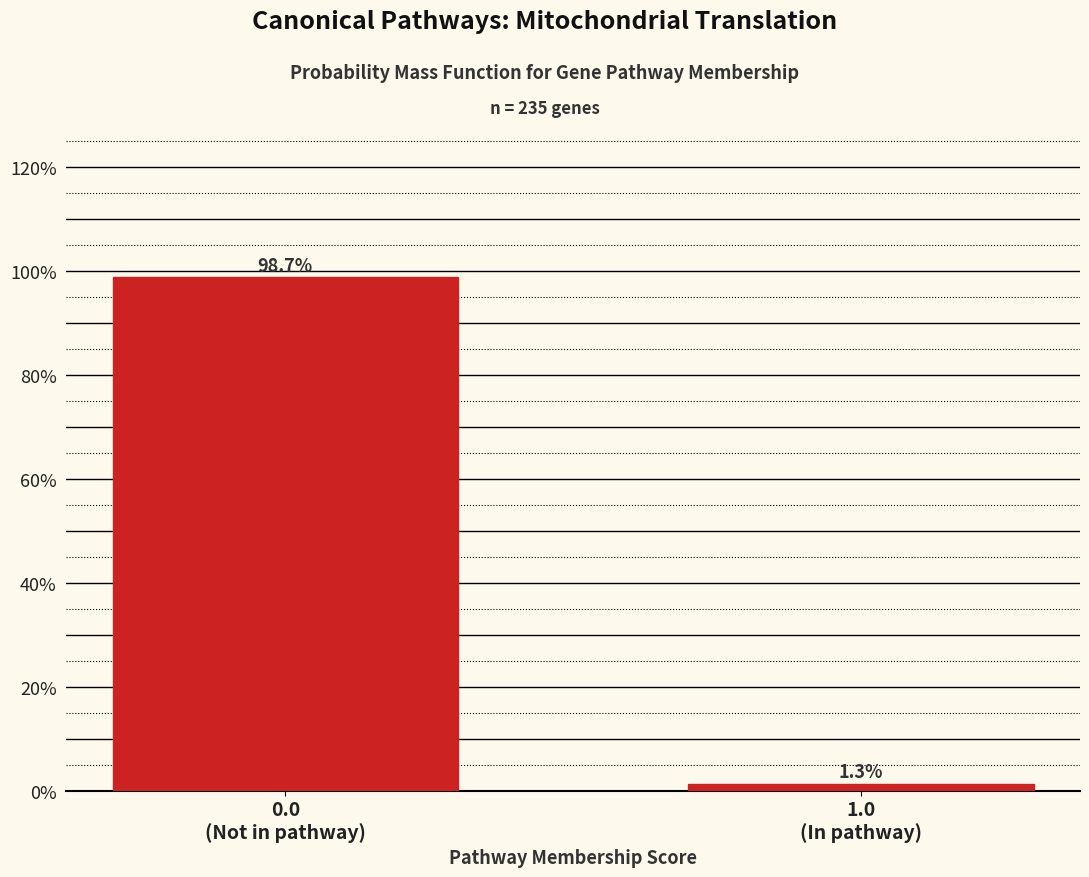

Reading right to left, extract all data points from this chart.

1.3	98.7